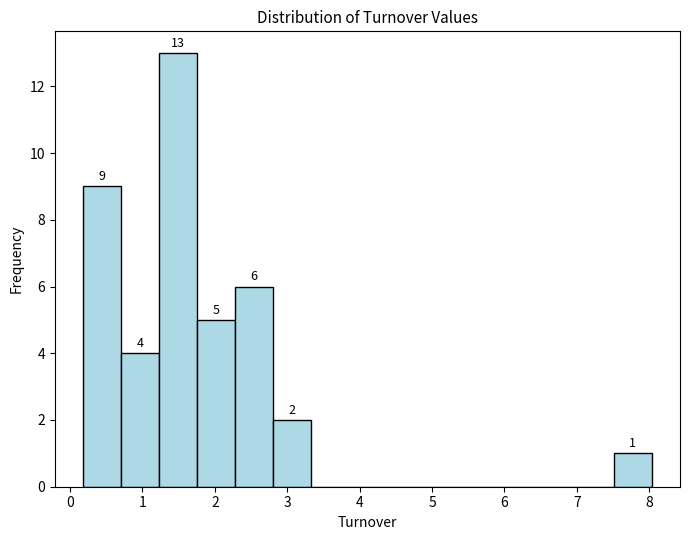

Which range on the x-axis has the tallest bar?

1.2 to 1.8